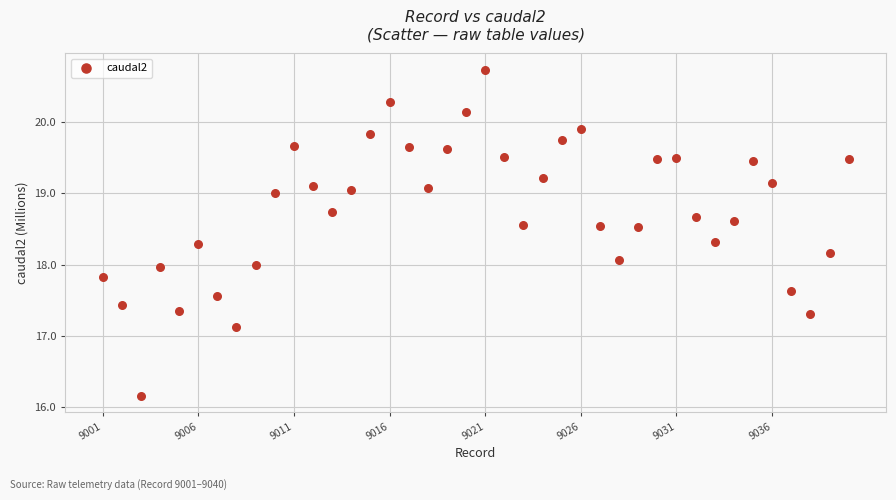

What is the range of Y values (max minus min)?

4.6